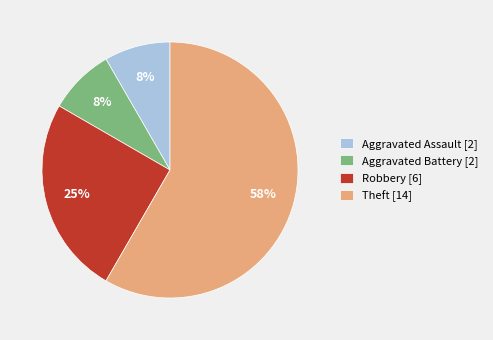

To the nearest percent, what is the average slice percentage?

25%